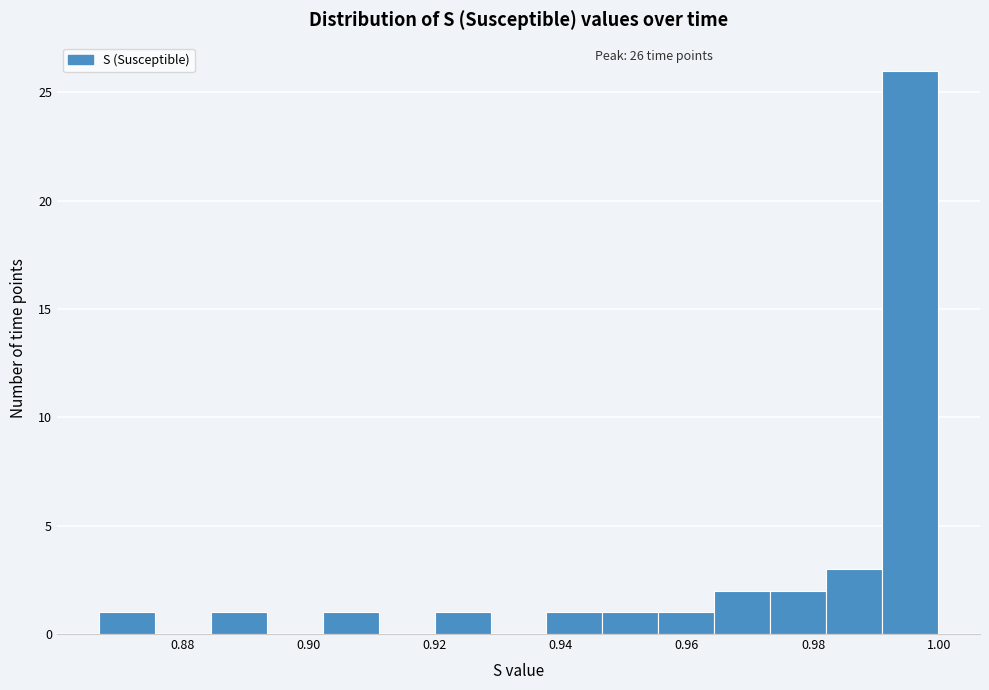

Which range on the x-axis has the tallest bar?

0.990 to 1.000